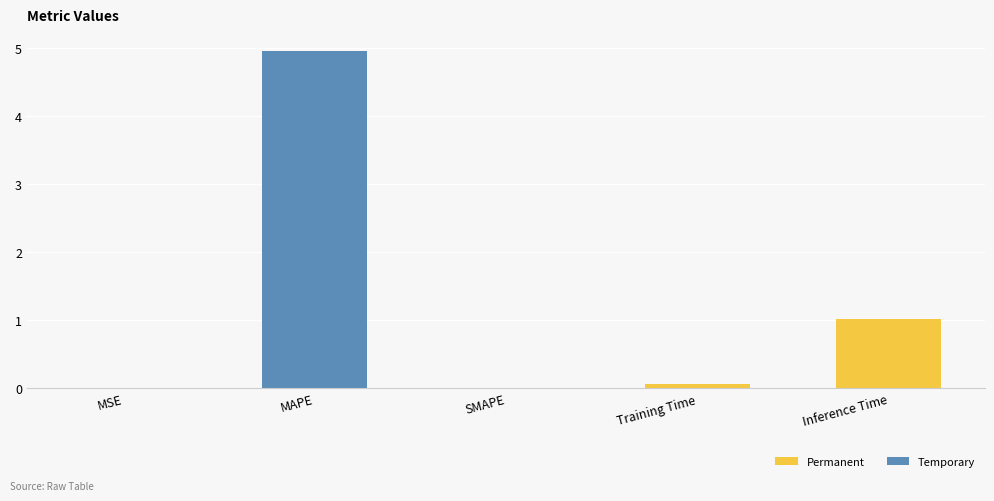

Is it true that the value at Inference Time is 1.0?

True